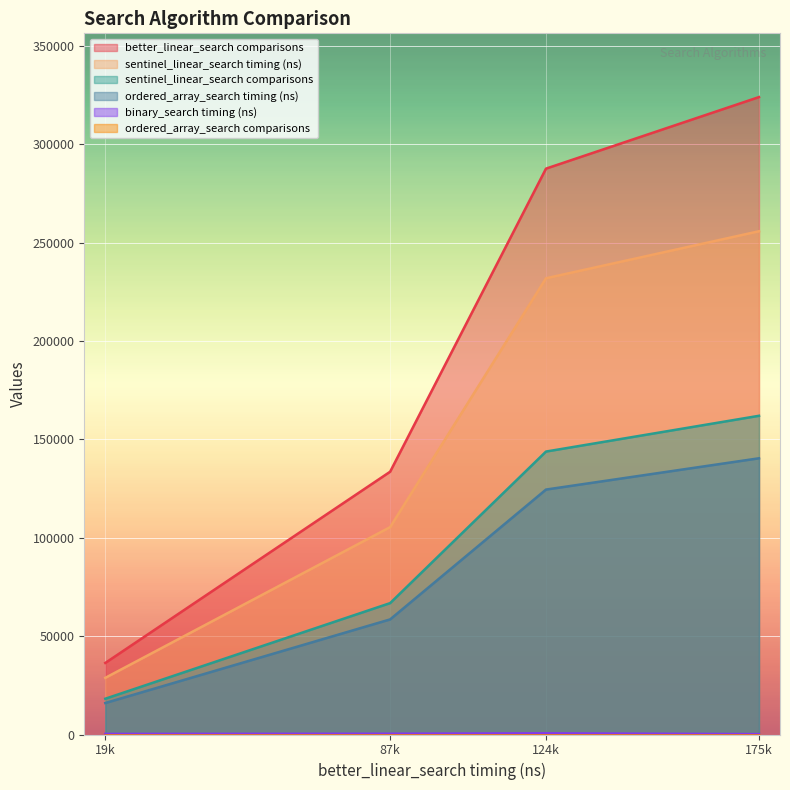

How many lines are shown in the chart?

6